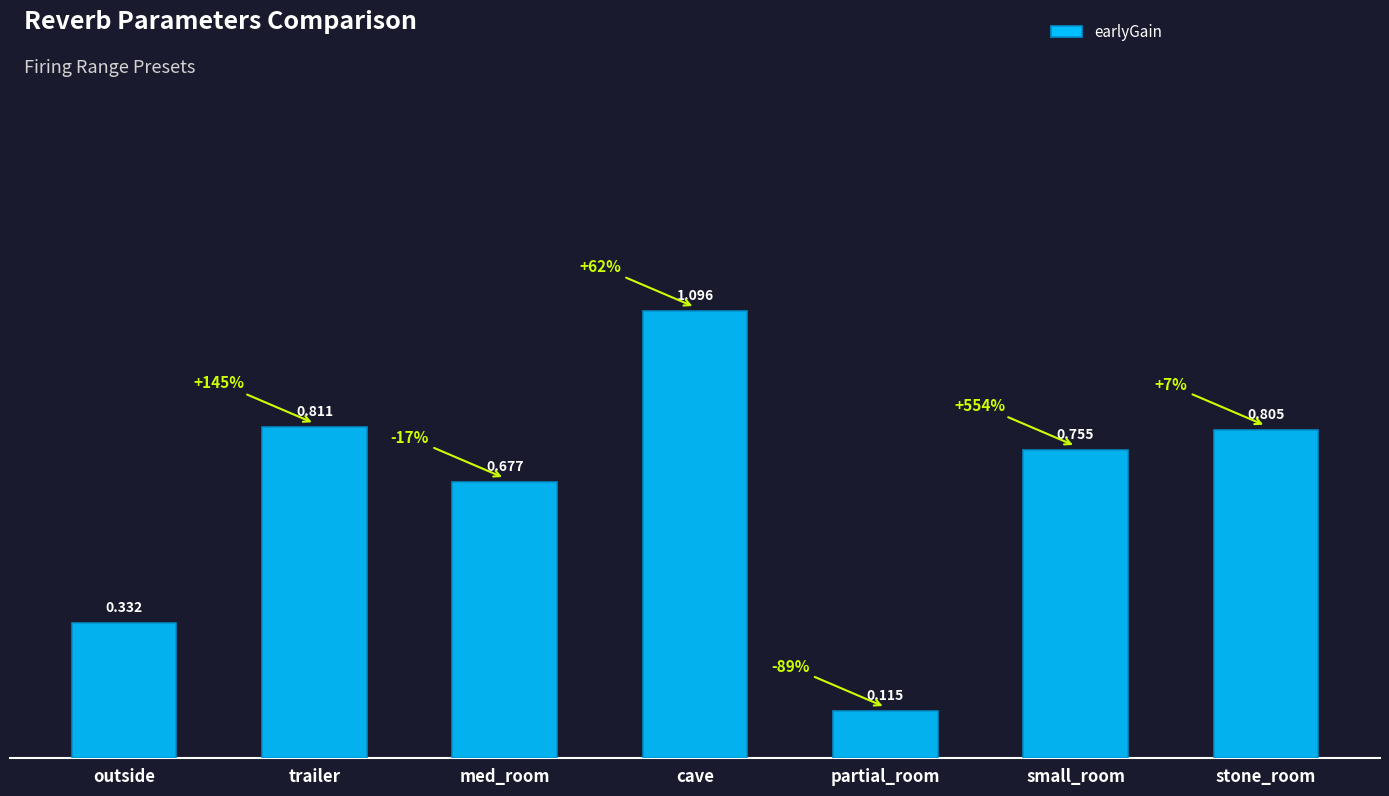

Between stone_room and small_room, which is larger?

stone_room